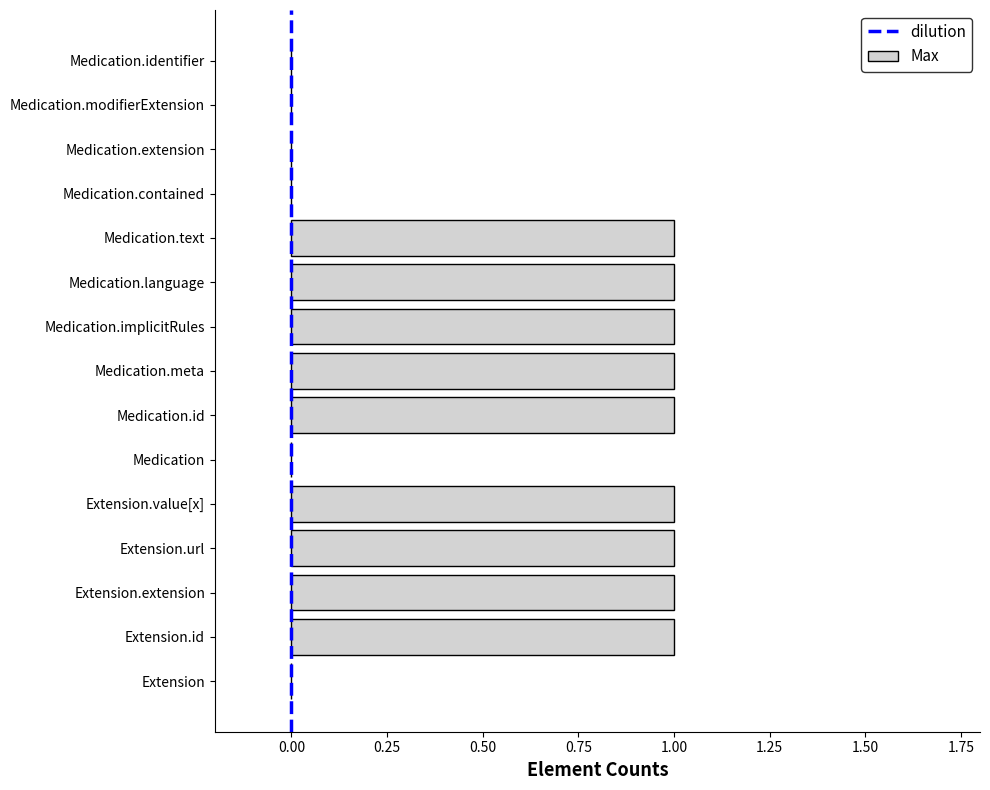

What is the label of the 2nd bar from the left?

Extension.id